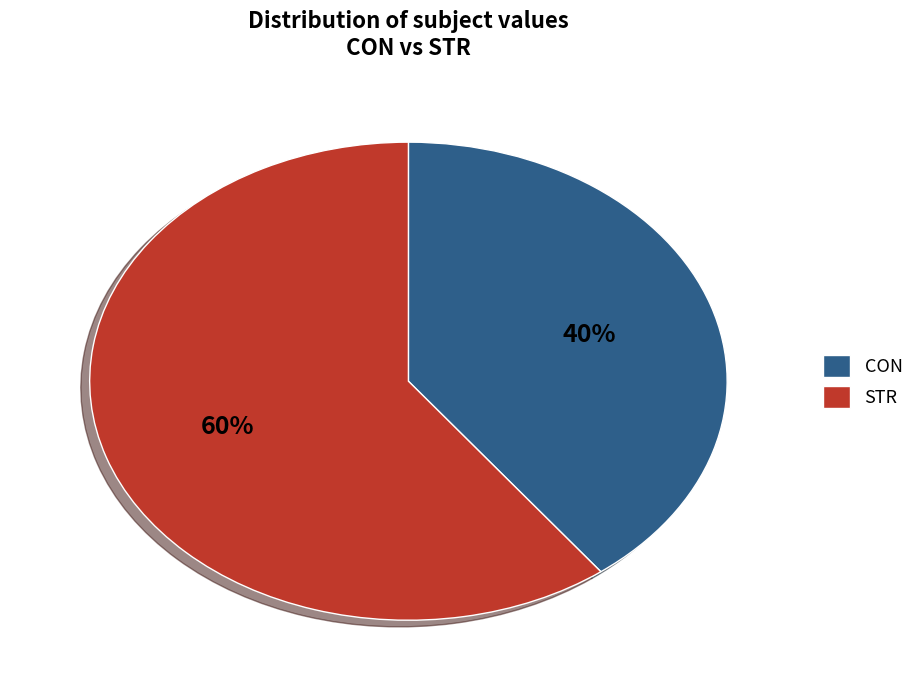

True or false: CON accounts for 40% of the total.

True